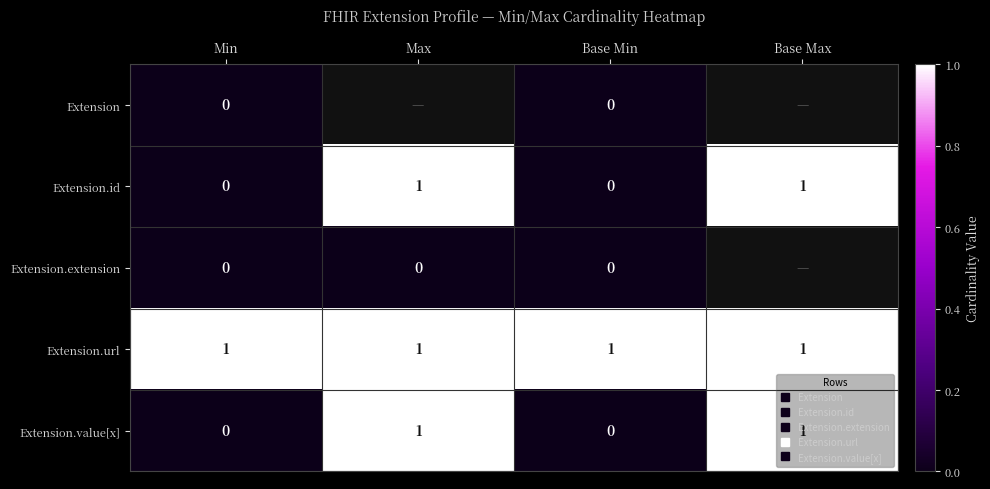

At which label is Extension.id closest to 0?

Min